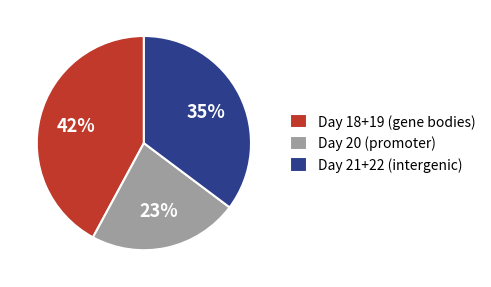

Rank the categories by value from lowest to highest.

Day 20 (promoter), Day 21+22 (intergenic), Day 18+19 (gene bodies)